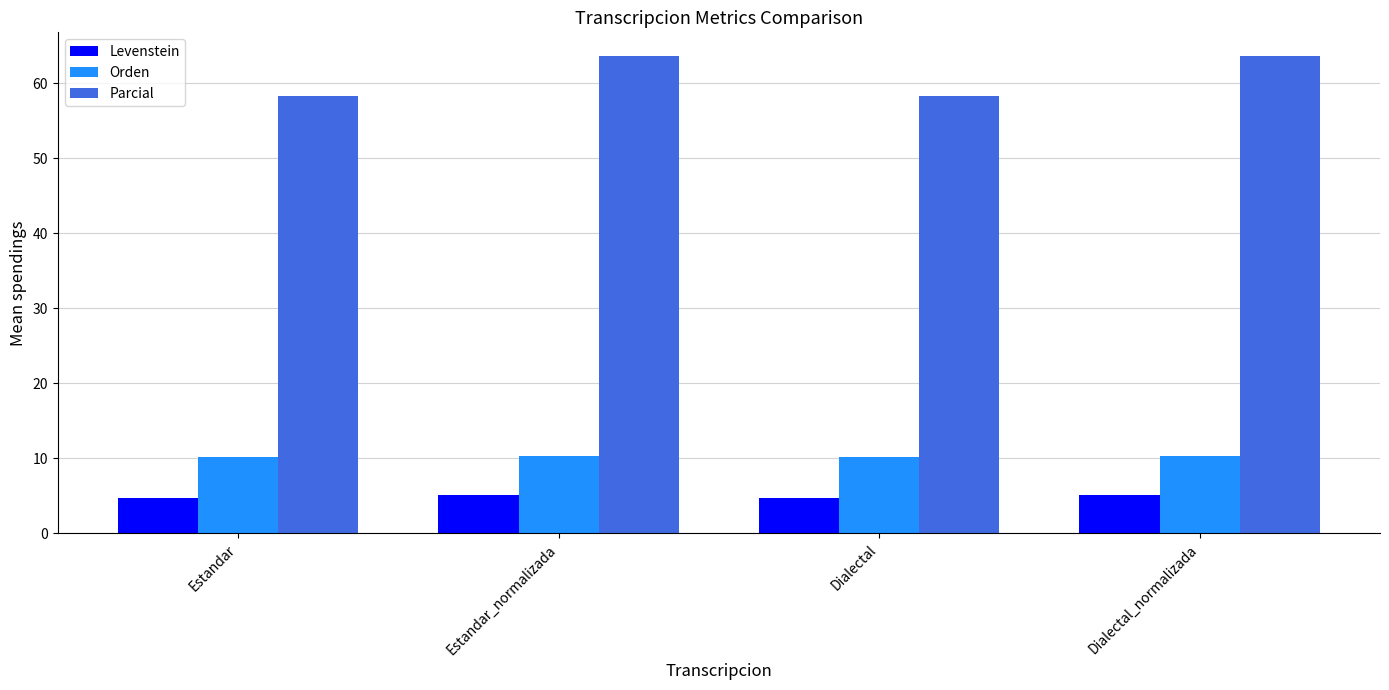

What is the approximate value of Parcial at Estandar?

58.3